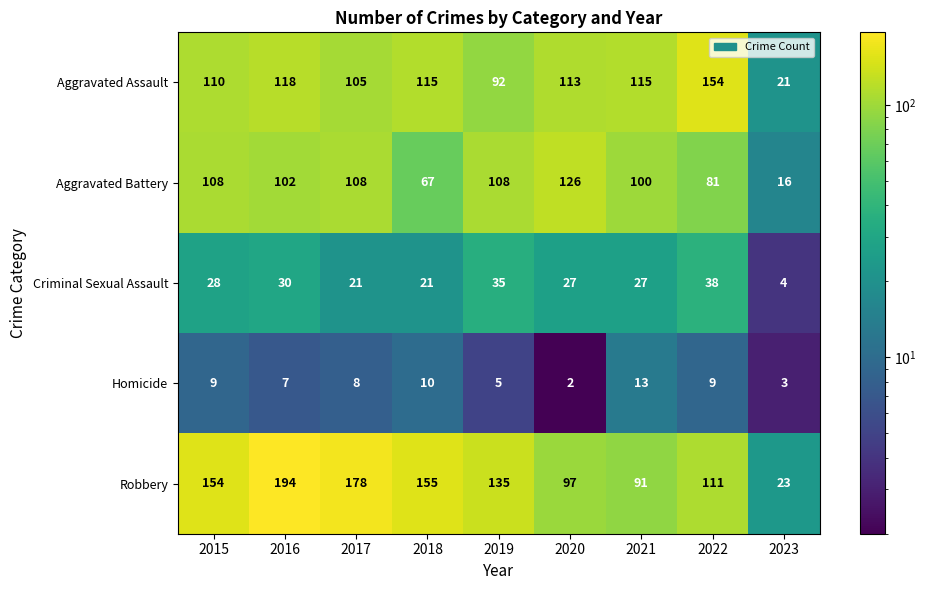

How many values in the Homicide series are below 8?

4